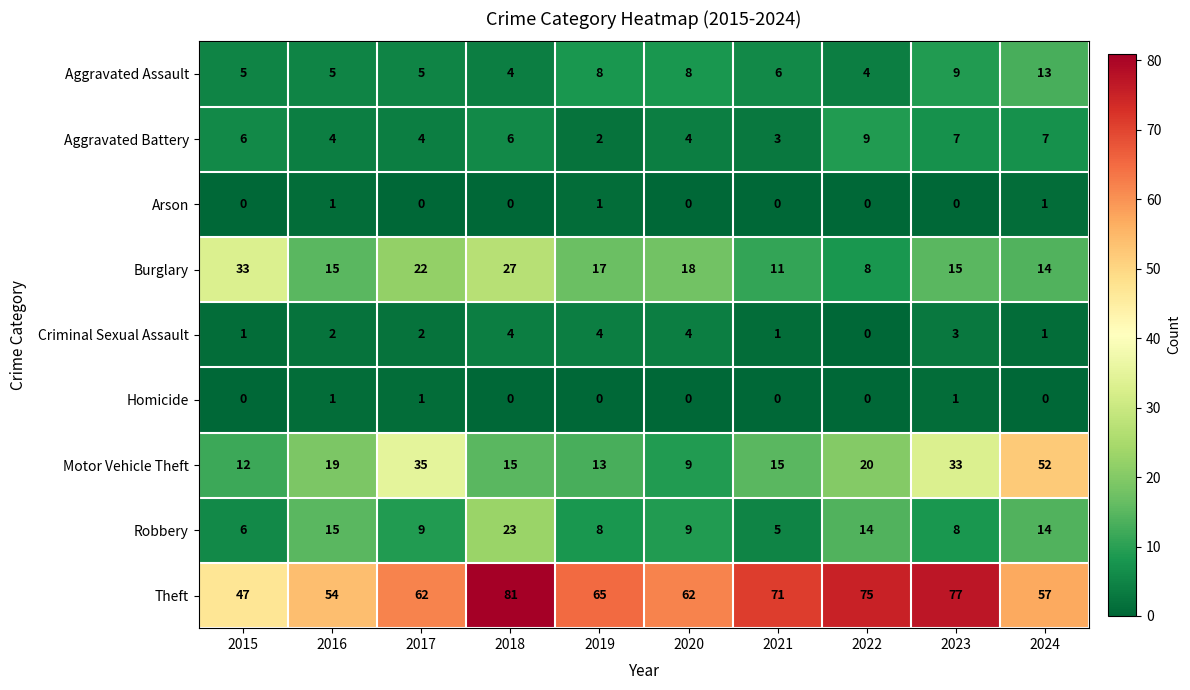

Is the value of Criminal Sexual Assault at 2023 greater than the value of Motor Vehicle Theft at 2023?

No